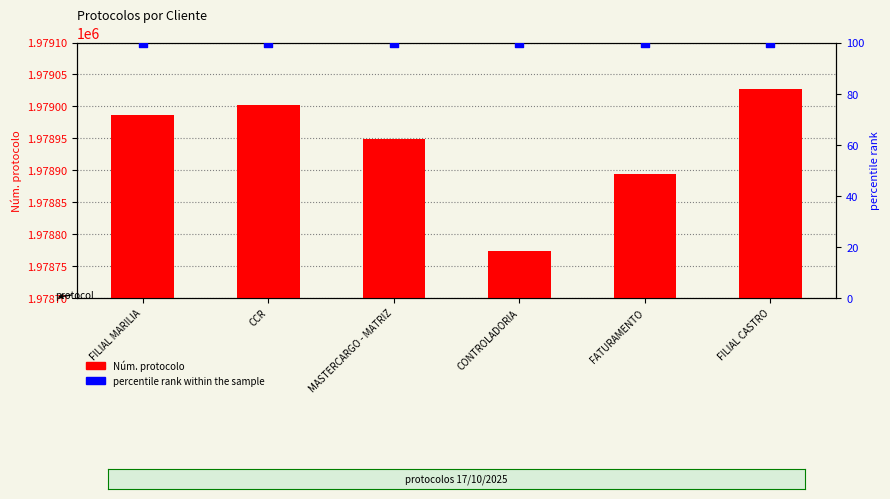

Which series has the largest Y range (max minus min)?

Núm. protocolo